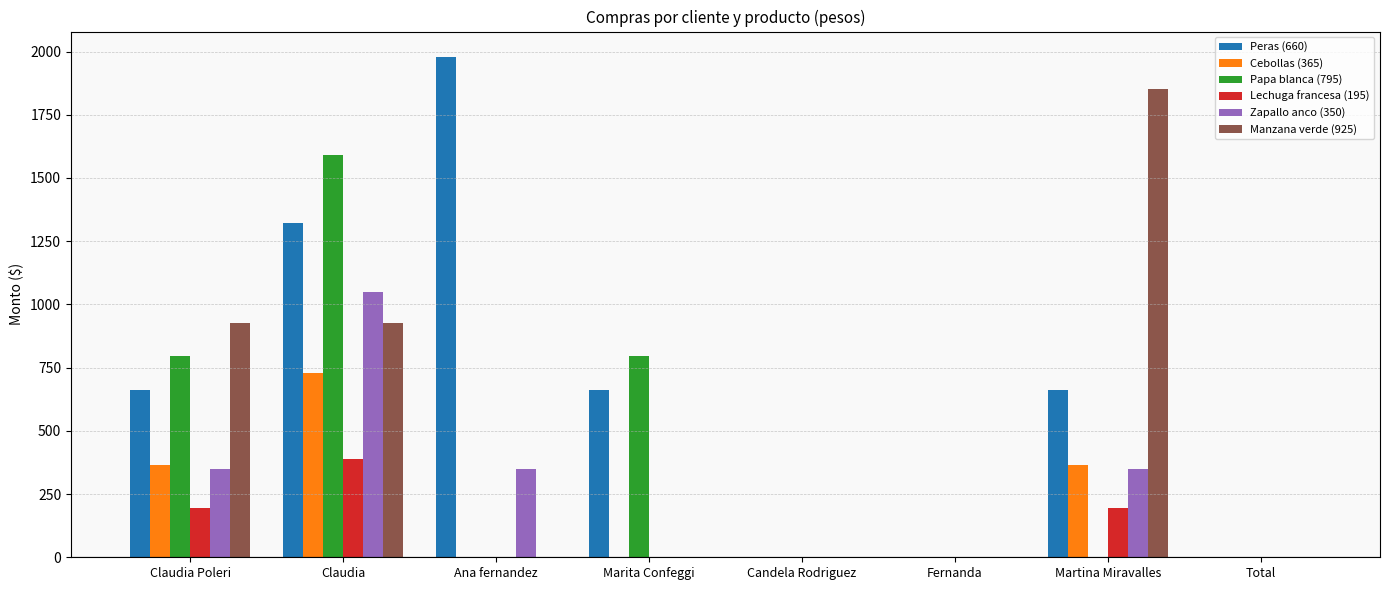

Reading left to right, what are all the values shown in this chart?

Peras (660): 660	1320	1980	660	0	0	660	0
Cebollas (365): 365	730	0	0	0	0	365	0
Papa blanca (795): 795	1590	0	795	0	0	0	0
Lechuga francesa (195): 195	390	0	0	0	0	195	0
Zapallo anco (350): 350	1050	350	0	0	0	350	0
Manzana verde (925): 925	925	0	0	0	0	1850	0